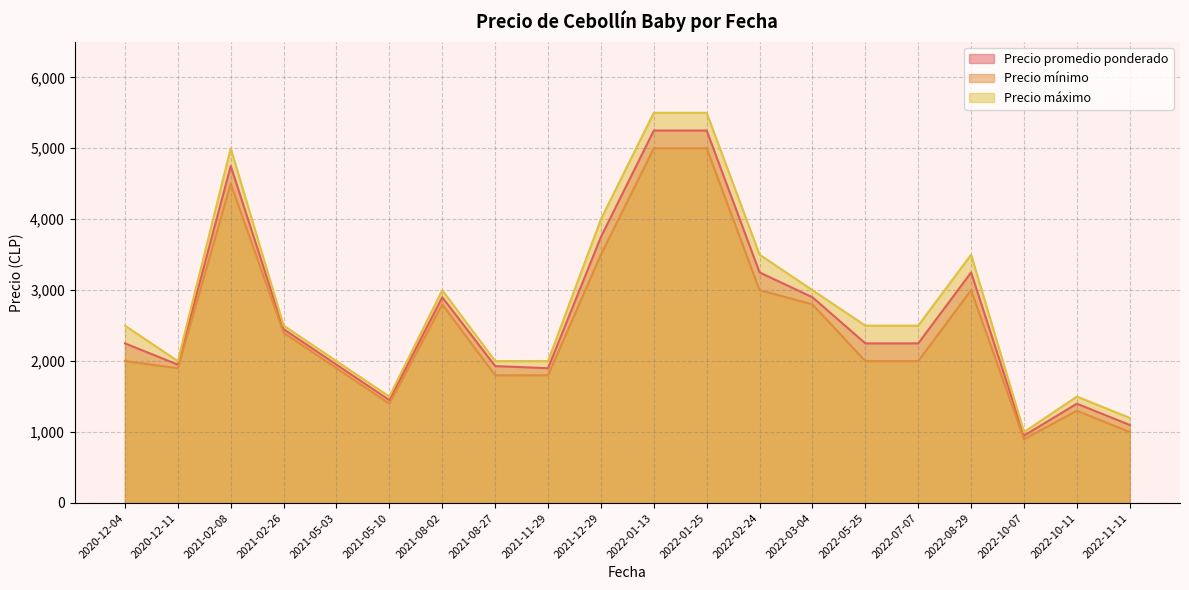

How many lines are shown in the chart?

3